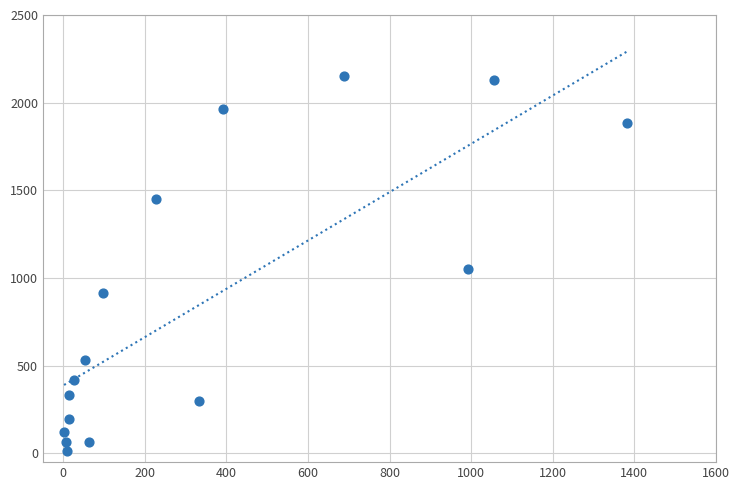

What is the range of Y values (max minus min)?

2136